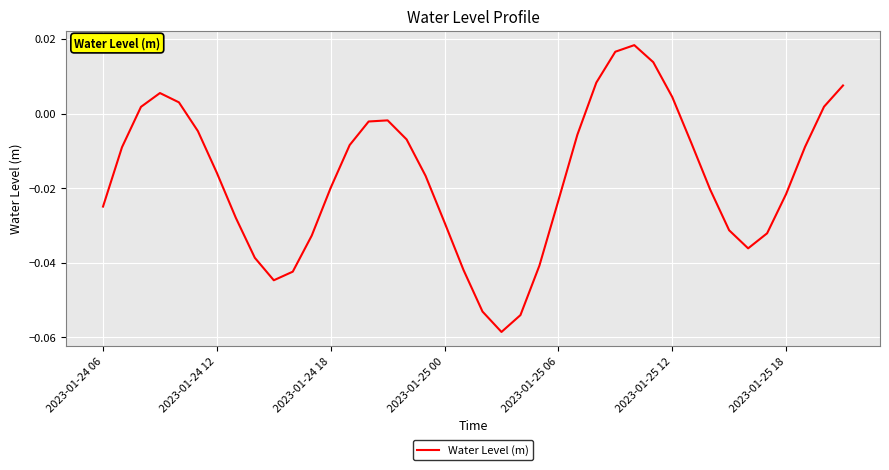

List the labels in order of value, largest first.

28, 27, 29, 26, 39, 2023-01-25 00, 30, 2023-01-25 06, 38, 2023-01-24 18, 15, 14, 2023-01-25 12, 25, 16, 31, 13, 37, 2023-01-24 12, 2023-01-25 18, 17, 12, 32, 36, 24, 2023-01-24 06, 7, 18, 33, 35, 11, 34, 8, 23, 19, 10, 9, 20, 22, 21